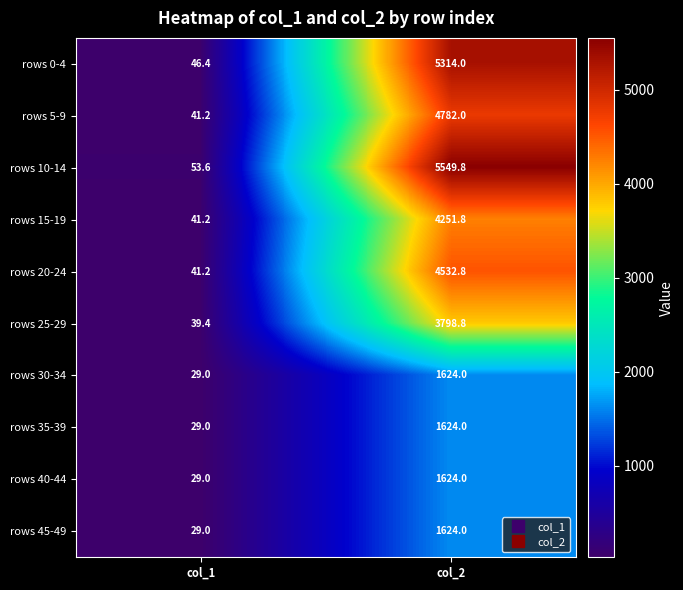

Reading left to right, extract all data points from this chart.

rows 0-4: col_1=46.4	col_2=5314.0
rows 5-9: col_1=41.2	col_2=4782.0
rows 10-14: col_1=53.6	col_2=5549.8
rows 15-19: col_1=41.2	col_2=4251.8
rows 20-24: col_1=41.2	col_2=4532.8
rows 25-29: col_1=39.4	col_2=3798.8
rows 30-34: col_1=29.0	col_2=1624.0
rows 35-39: col_1=29.0	col_2=1624.0
rows 40-44: col_1=29.0	col_2=1624.0
rows 45-49: col_1=29.0	col_2=1624.0